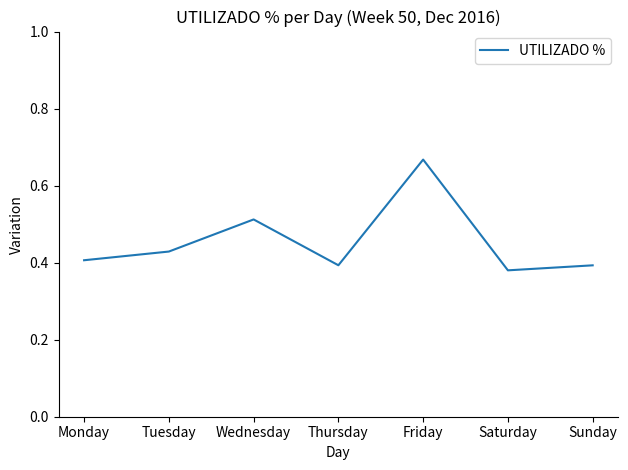

Count the values in the range 0 to 1.

7